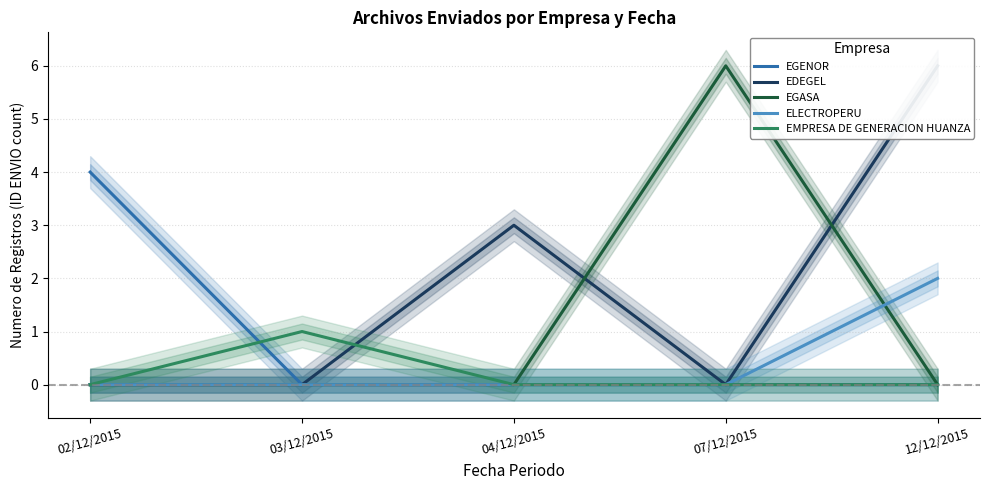

At which category is the sum across all series the highest?

12/12/2015